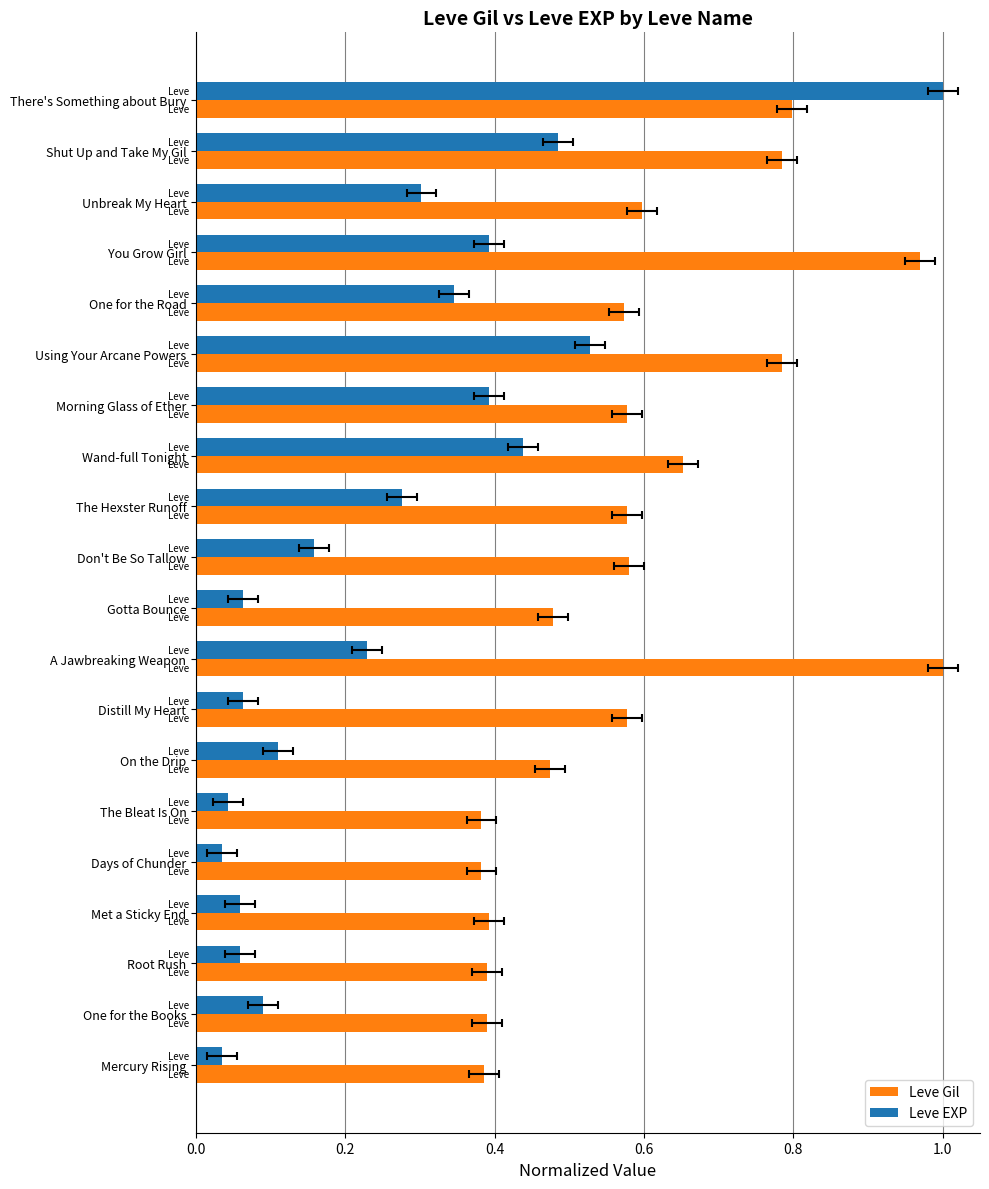

Is the value of Leve EXP at Mercury Rising greater than the value of Leve Gil at Mercury Rising?

No